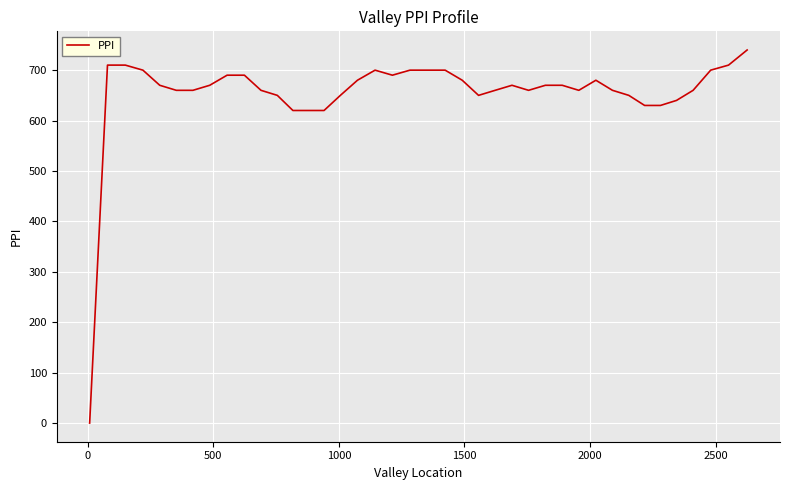

What is the difference between the second highest and second lowest values?

90